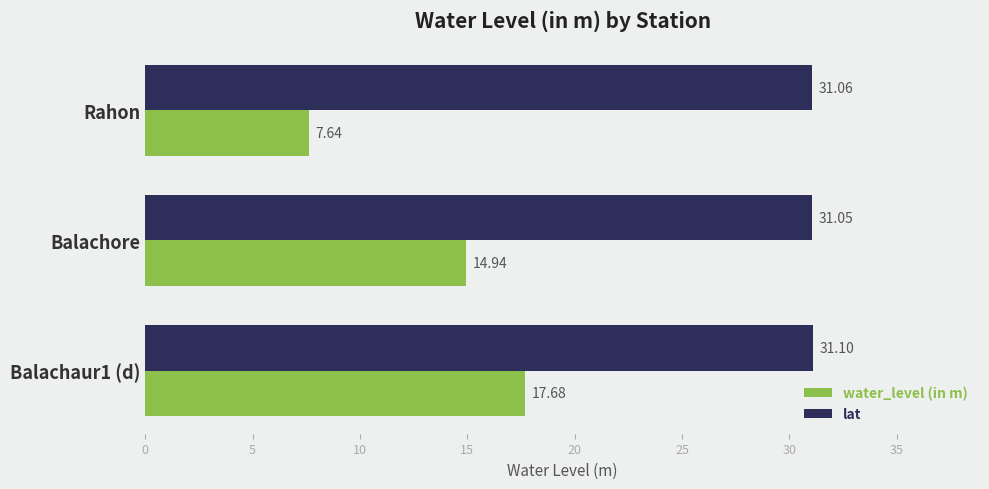

Which series has the widest spread of values?

water_level (in m)